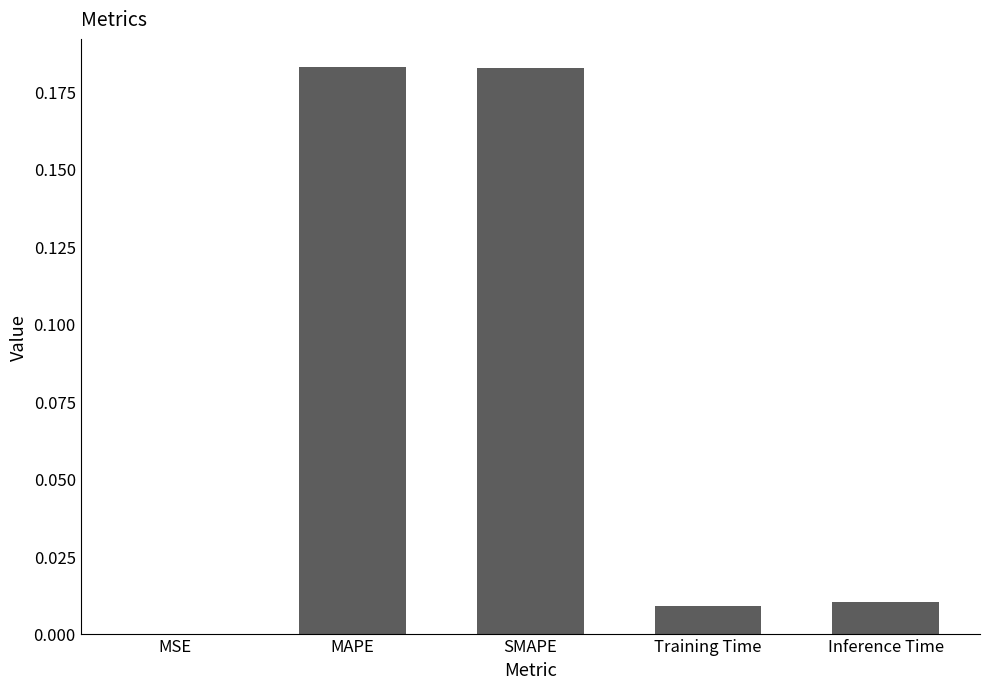

At which label is the value closest to 0?

MSE